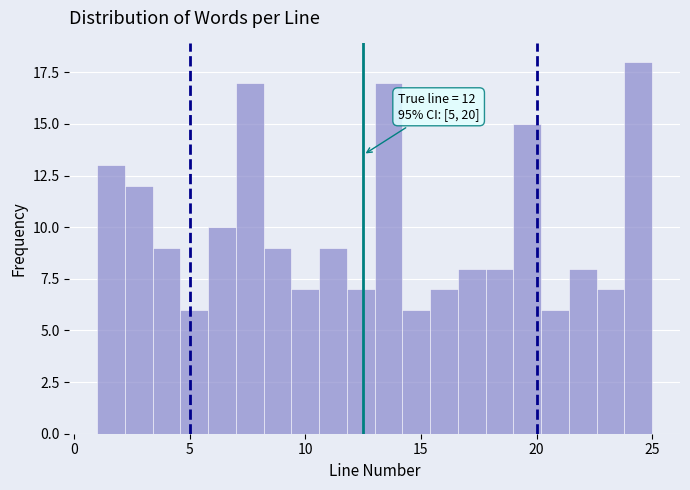

Read against the x-axis, roughly where is the centre of the tallest bar?

24.5